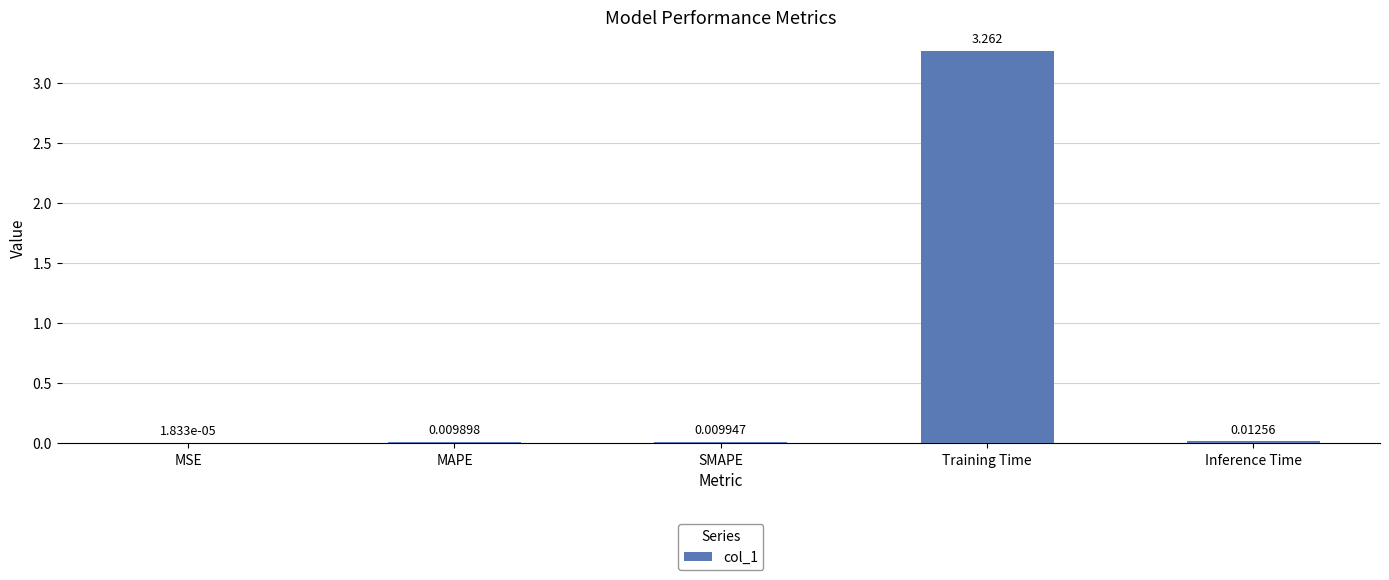

Between MSE and Inference Time, which is larger?

Inference Time